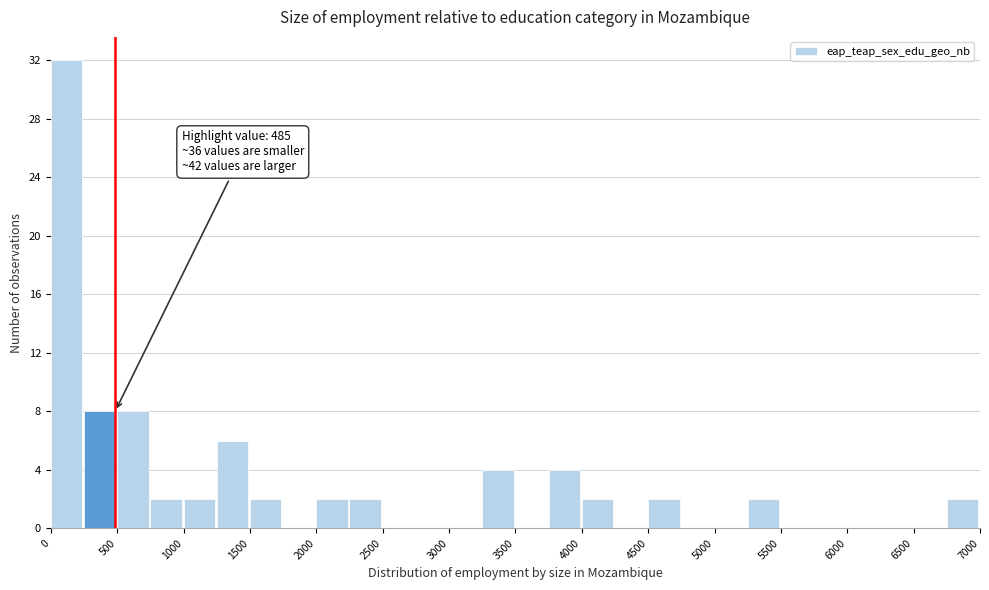

Over which range of the x-axis is the bar tallest?

0 to 250